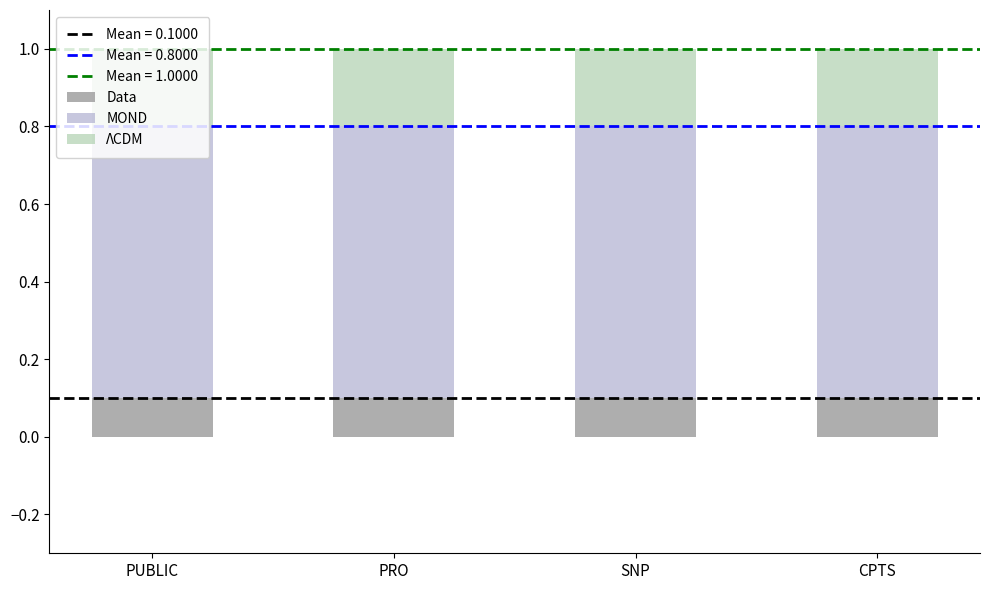

The value of Data at CPTS is 0.1. True or false?

True